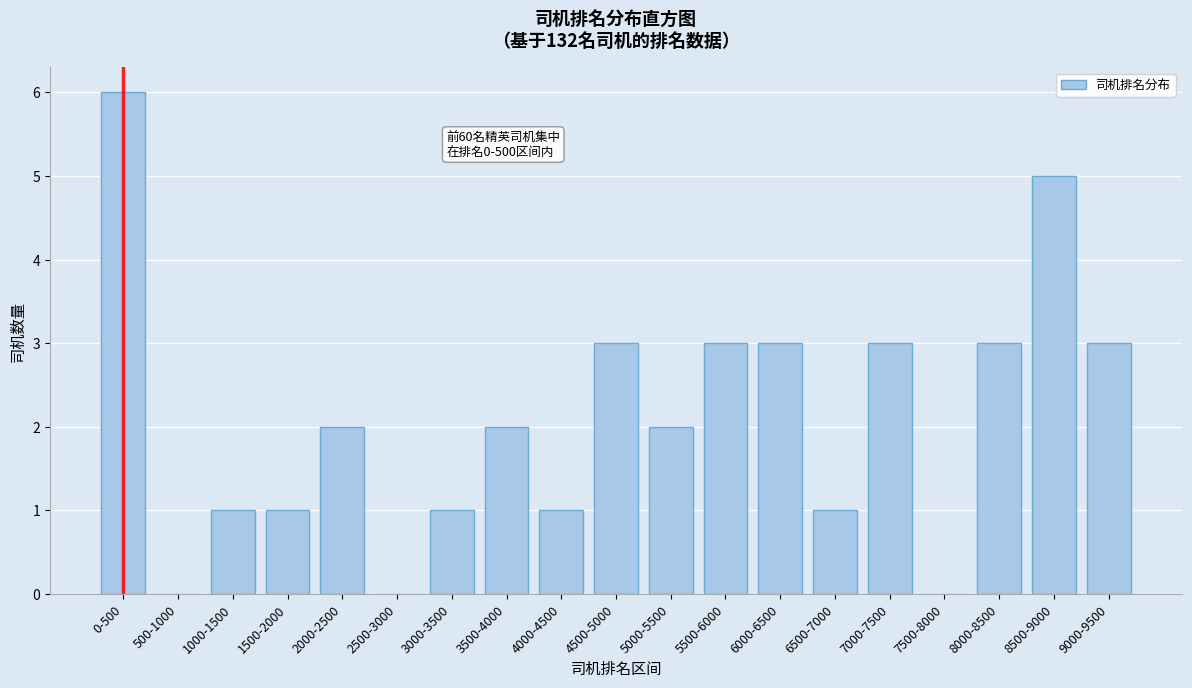

Reading left to right, transcribe all the data shown in this chart.

0-500=6	500-1000=0	1000-1500=1	1500-2000=1	2000-2500=2	2500-3000=0	3000-3500=1	3500-4000=2	4000-4500=1	4500-5000=3	5000-5500=2	5500-6000=3	6000-6500=3	6500-7000=1	7000-7500=3	7500-8000=0	8000-8500=3	8500-9000=5	9000-9500=3